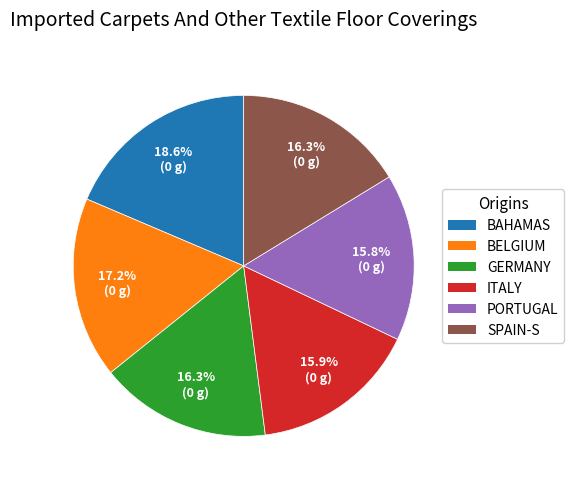

Which slice is the largest?

BAHAMAS